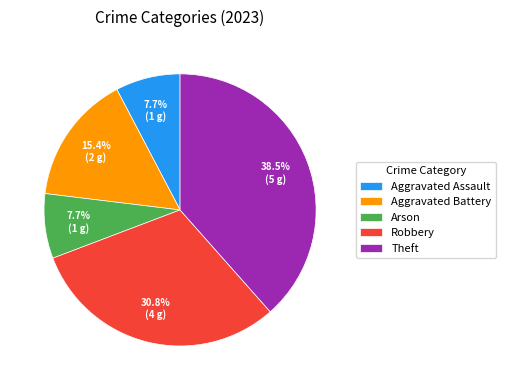

How many slices are in this pie chart?

5